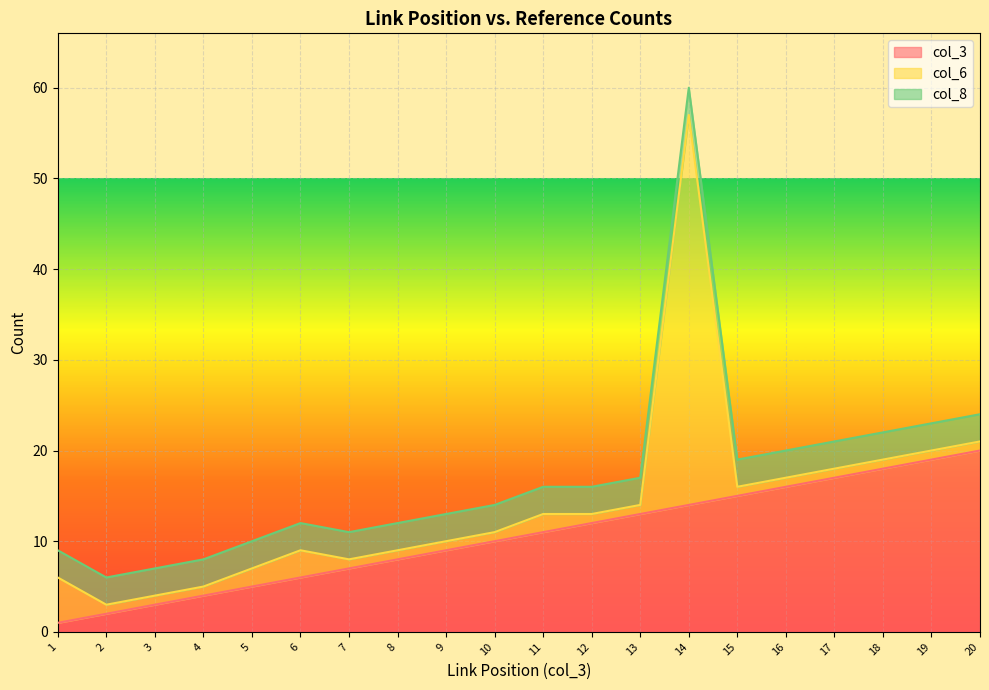

Between which two adjacent categories do col_8 and col_6 first intersect?

1 and 2